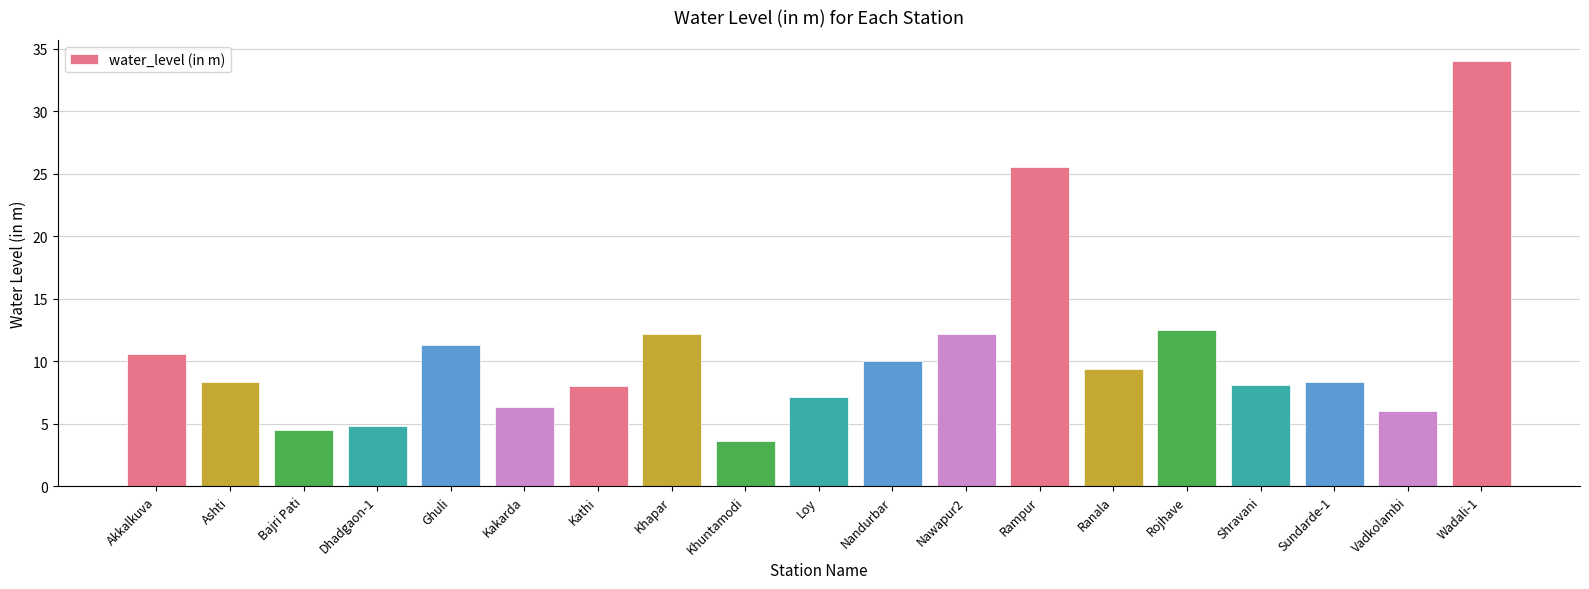

What is the label of the 6th bar from the left?

Kakarda